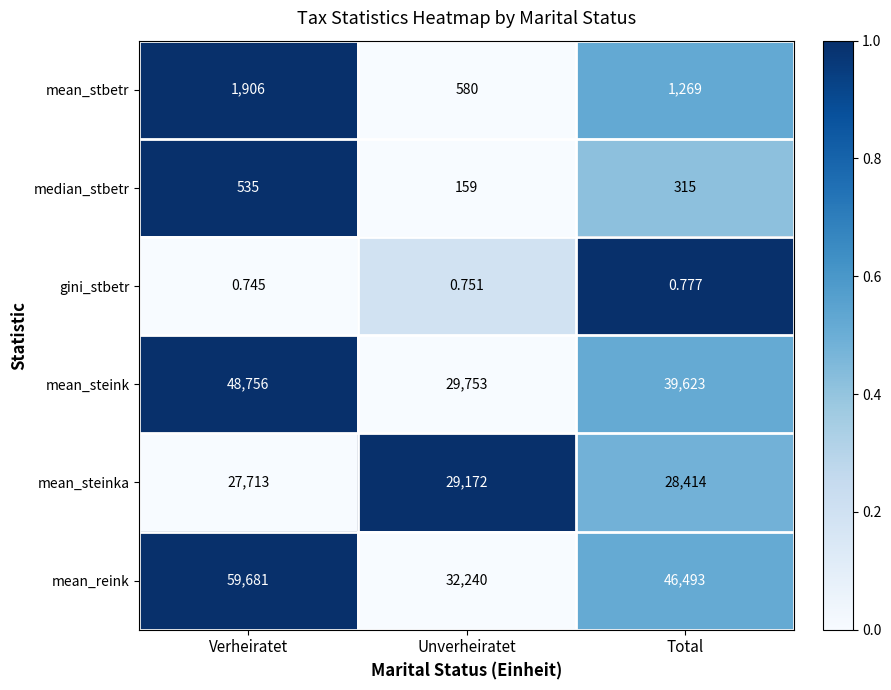

Which series has the largest total across all categories?

mean_reink